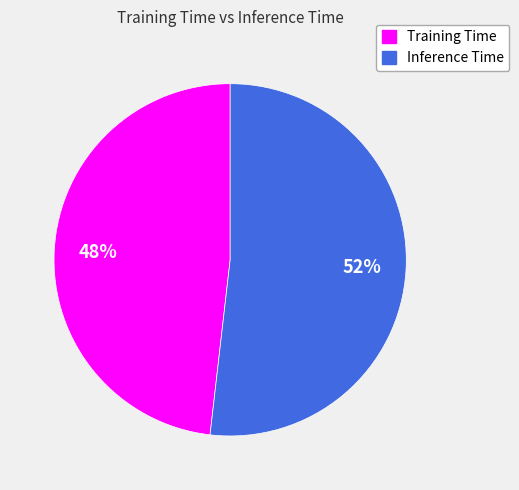

Combined, do Inference Time and Training Time account for over 50%?

Yes